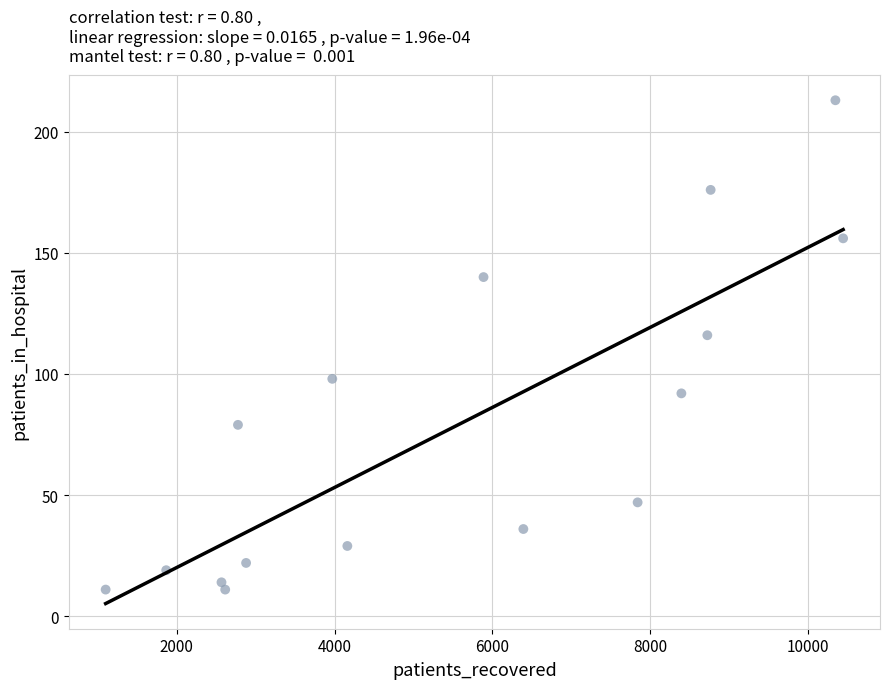

What is the range of X values (max minus min)?

9352